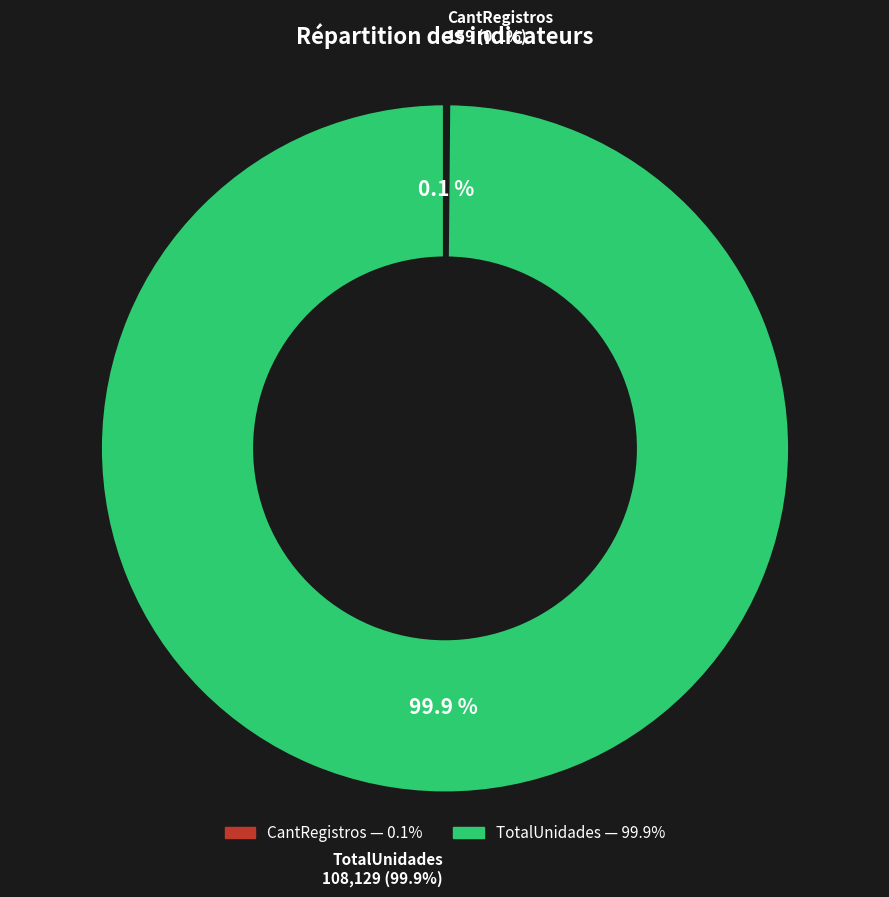

What is the change in value from CantRegistros to TotalUnidades?

+107970